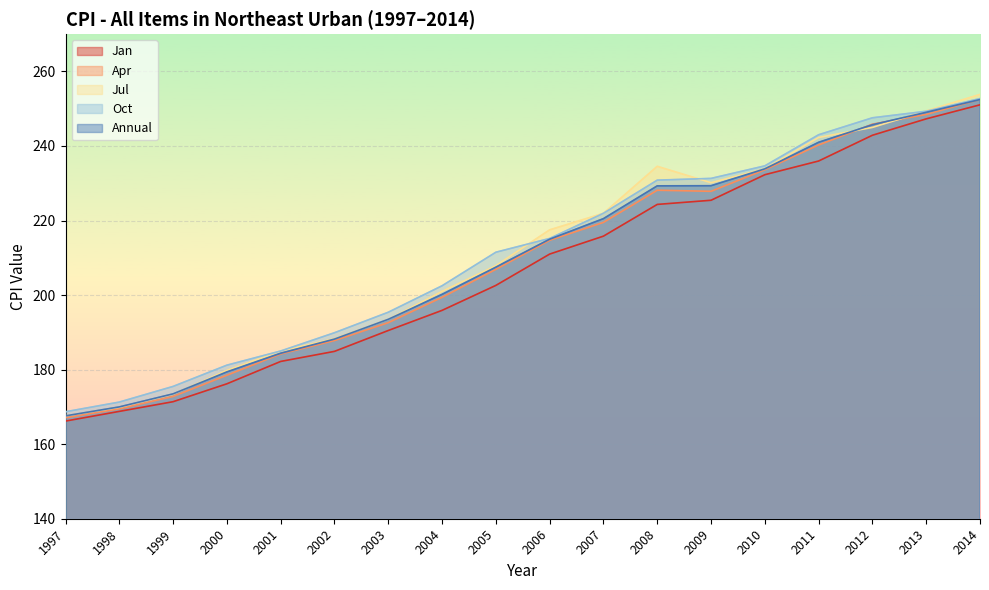

How many lines are shown in the chart?

5